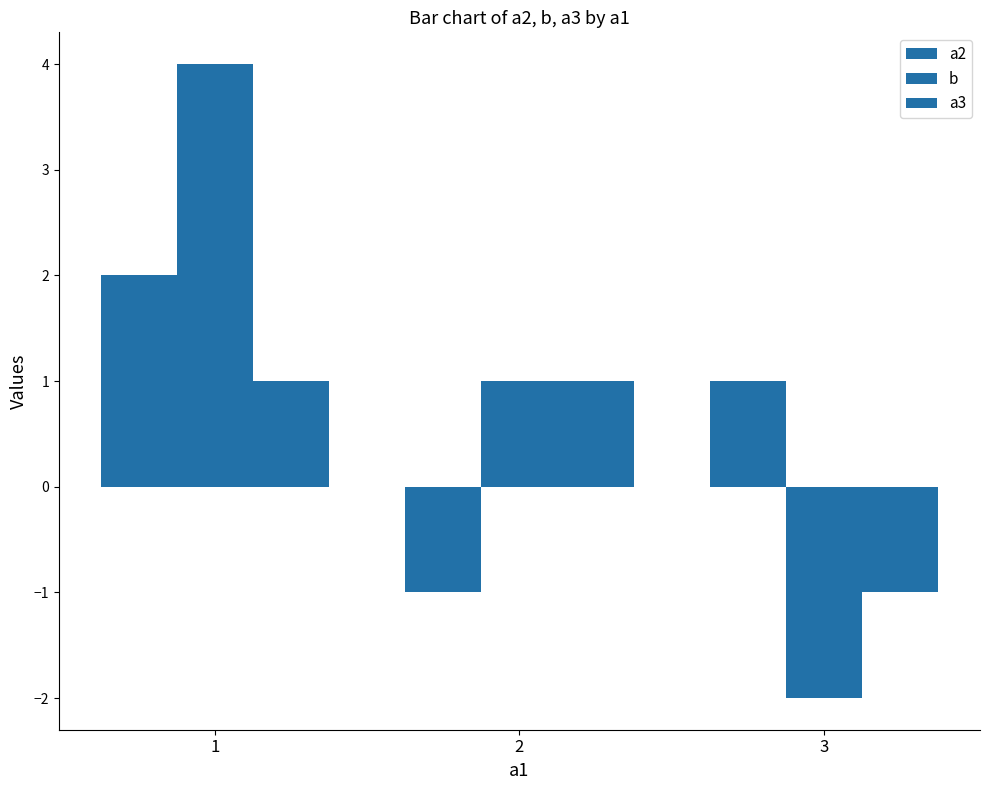

Which series has the largest total across all categories?

b